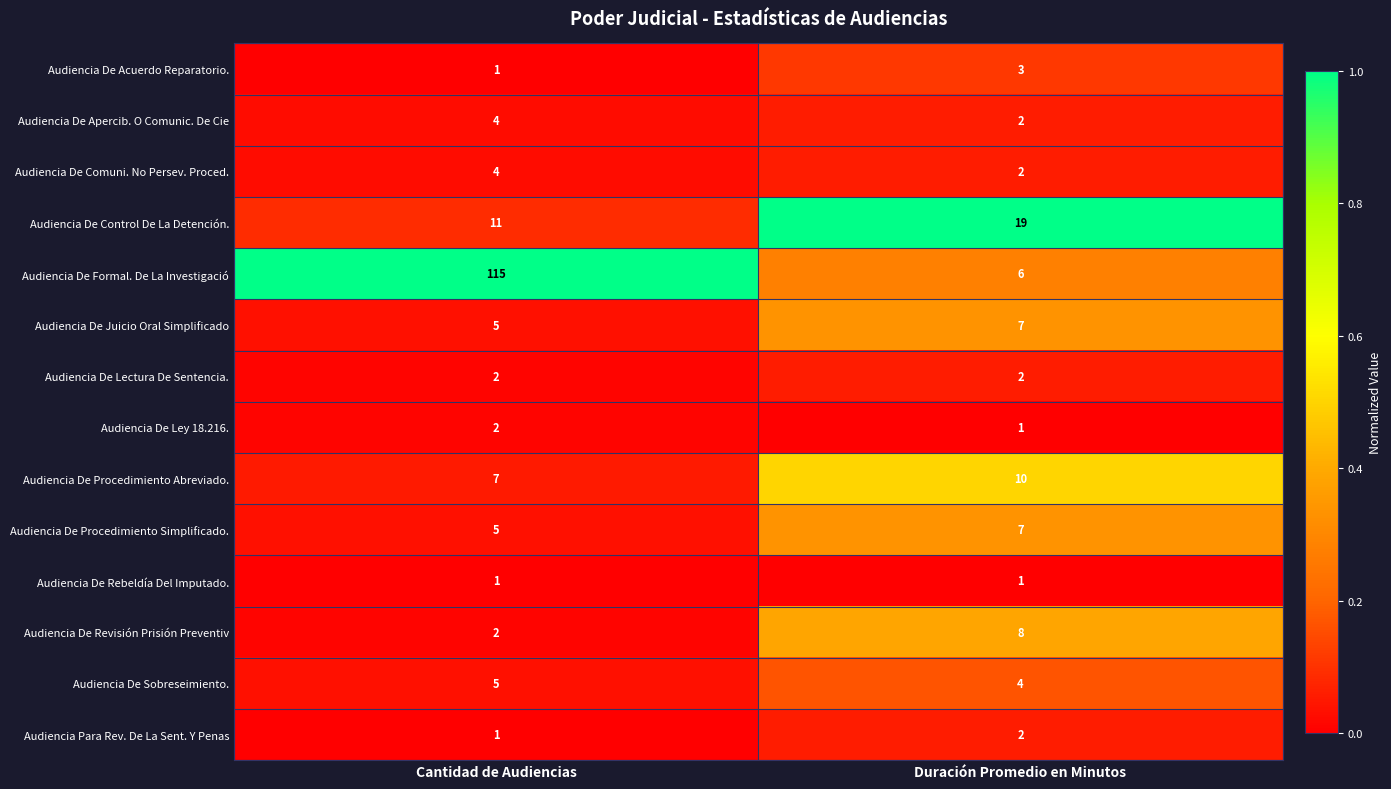

What is the spread (max minus min) of values at Cantidad de Audiencias?

114